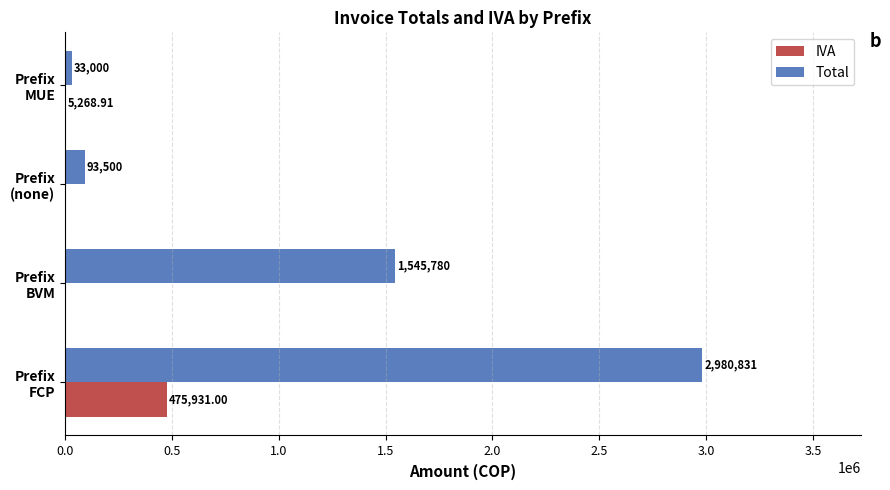

What are all the series names shown in the legend?

IVA, Total